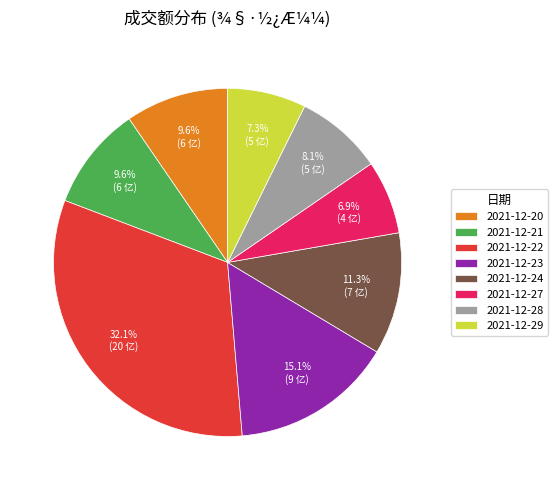

Count the number of slices in the pie.

8